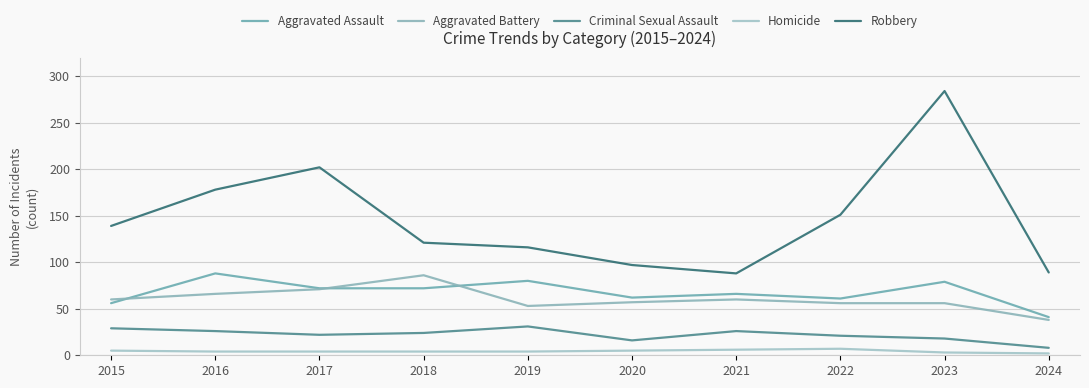

What is the total value across all series at 2018?

307